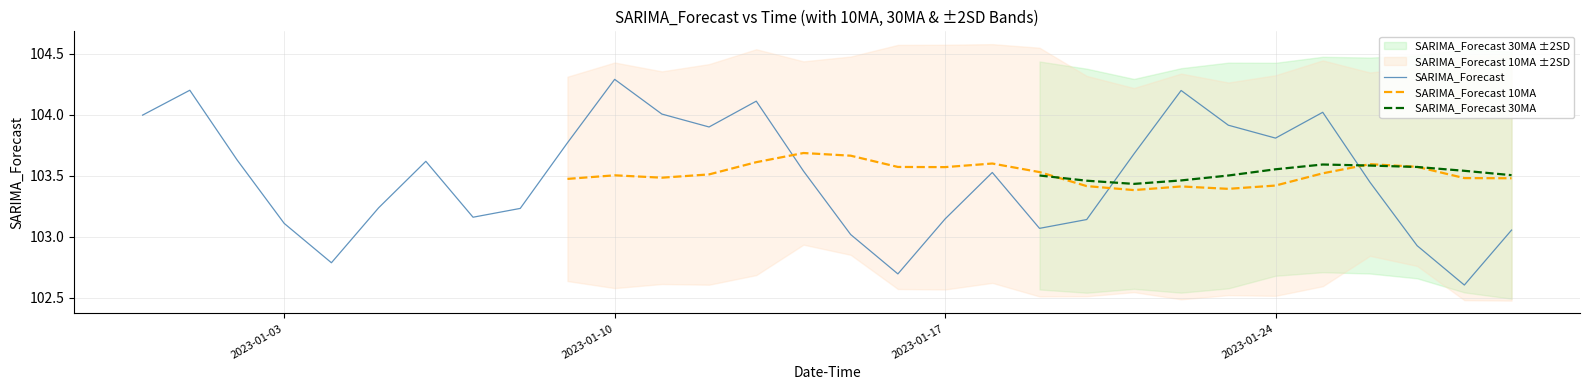

True or false: SARIMA_Forecast has a value of 50.8 at 2023-01-17.

False